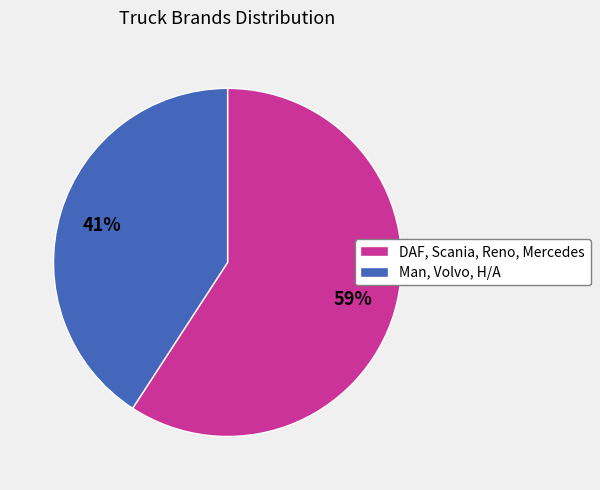

Is there a majority slice in this chart?

Yes